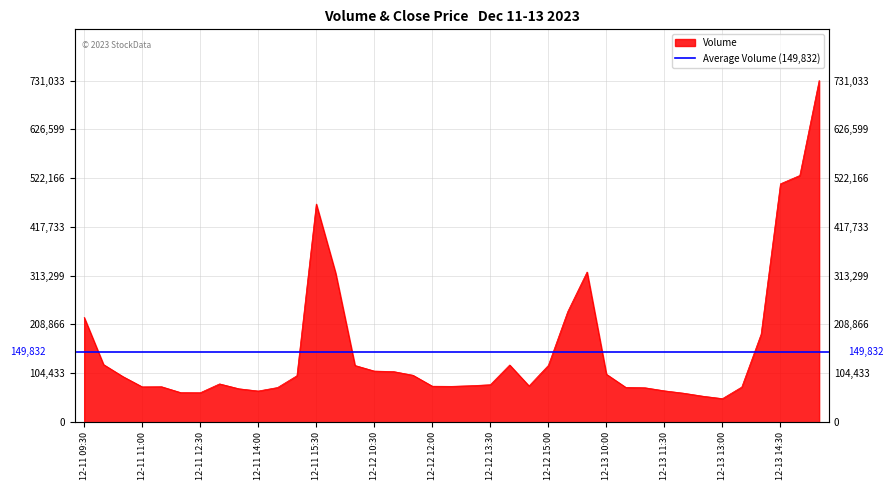

What position from the right is 2023-12-11 13:00?

32